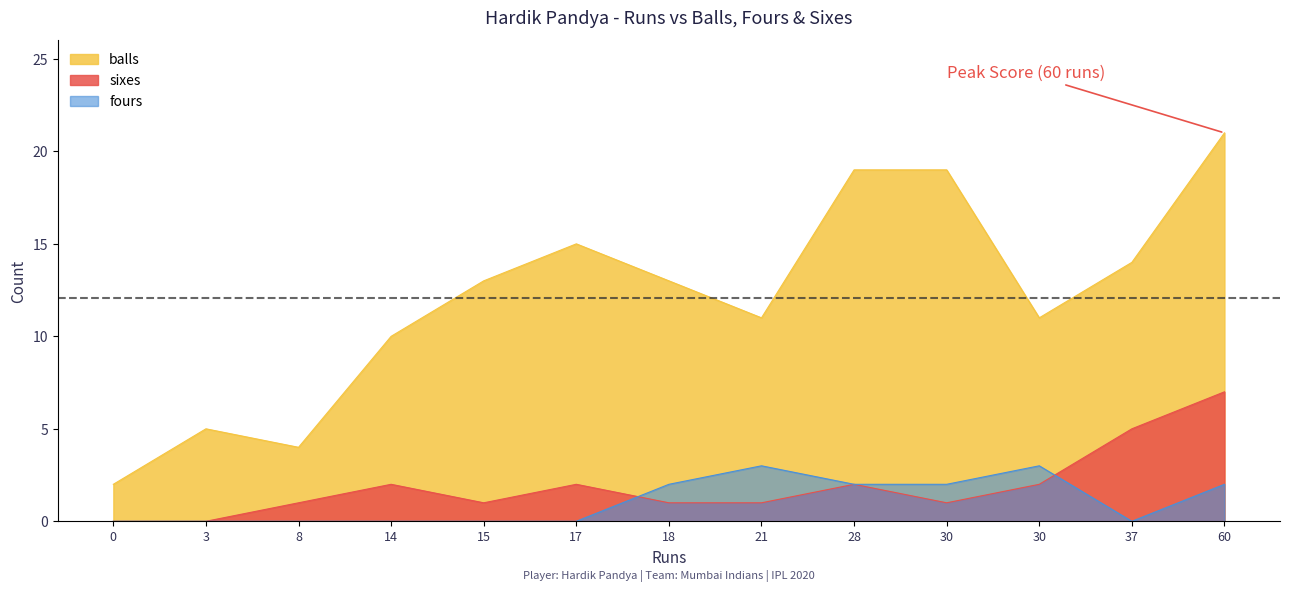

Does the chart display data point markers on the line(s)?

No